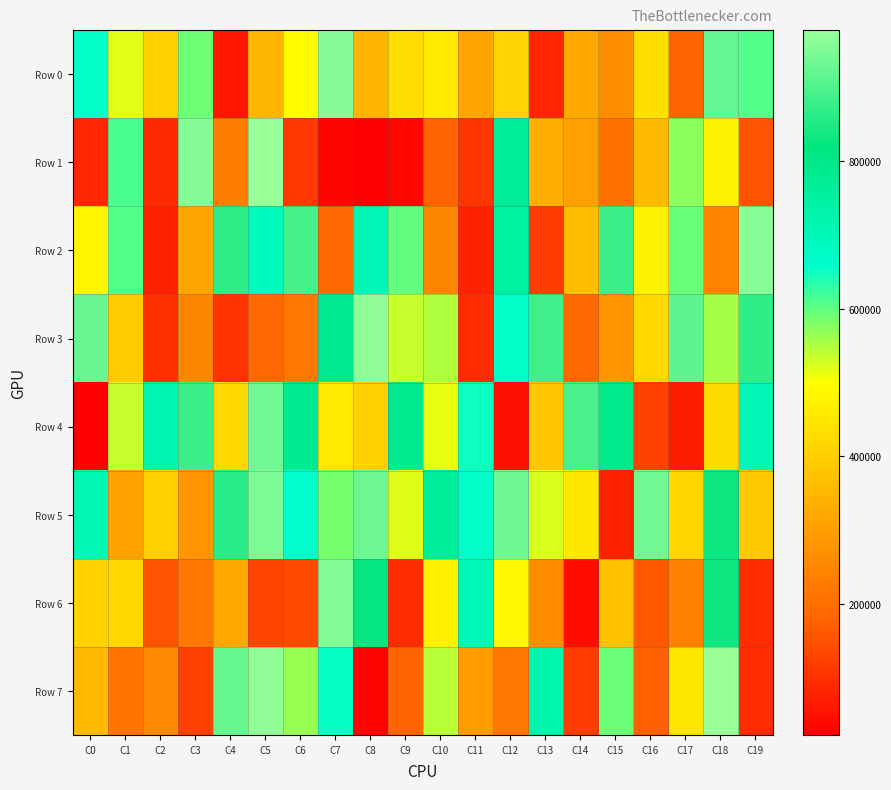

Reading left to right, extract all data points from this chart.

Row 0: C0=657465	C1=518513	C2=403044	C3=590536	C4=61059	C5=350491	C6=494767	C7=959190	C8=347294	C9=429778	C10=456821	C11=312799	C12=411273	C13=83561	C14=320878	C15=263827	C16=433612	C17=177045	C18=921948	C19=608135
Row 1: C0=82598	C1=612840	C2=89453	C3=956074	C4=230620	C5=976540	C6=110950	C7=33402	C8=22438	C9=34107	C10=180239	C11=107062	C12=767866	C13=331900	C14=301373	C15=206724	C16=359388	C17=571325	C18=474062	C19=153241
Row 2: C0=479867	C1=607970	C2=78183	C3=316111	C4=865041	C5=690936	C6=890361	C7=185185	C8=705726	C9=598316	C10=251046	C11=76854	C12=745778	C13=118420	C14=366342	C15=880351	C16=474506	C17=593877	C18=247983	C19=959872
Row 3: C0=926686	C1=395059	C2=98071	C3=249611	C4=101857	C5=186948	C6=215577	C7=780792	C8=967308	C9=533819	C10=549045	C11=92228	C12=665394	C13=884251	C14=189599	C15=277817	C16=422119	C17=915291	C18=555467	C19=867743
Row 4: C0=24767	C1=534724	C2=715556	C3=879152	C4=420476	C5=936547	C6=784762	C7=456525	C8=406243	C9=787143	C10=513380	C11=650306	C12=48607	C13=385070	C14=893405	C15=795954	C16=123504	C17=66899	C18=424786	C19=706107
Row 5: C0=707919	C1=309081	C2=401987	C3=280275	C4=859785	C5=948880	C6=659246	C7=584671	C8=931543	C9=520438	C10=763639	C11=666141	C12=933177	C13=524167	C14=451968	C15=77218	C16=935913	C17=413817	C18=831717	C19=388077
Row 6: C0=407408	C1=420283	C2=153376	C3=223838	C4=319561	C5=129882	C6=137797	C7=952693	C8=822226	C9=92263	C10=470907	C11=702179	C12=486366	C13=263092	C14=44843	C15=372930	C16=161756	C17=239128	C18=831100	C19=94879
Row 7: C0=354659	C1=212946	C2=257104	C3=126459	C4=923921	C5=968203	C6=564115	C7=654694	C8=28728	C9=182527	C10=544570	C11=298343	C12=219111	C13=720467	C14=118039	C15=592230	C16=174956	C17=449670	C18=977857	C19=92119